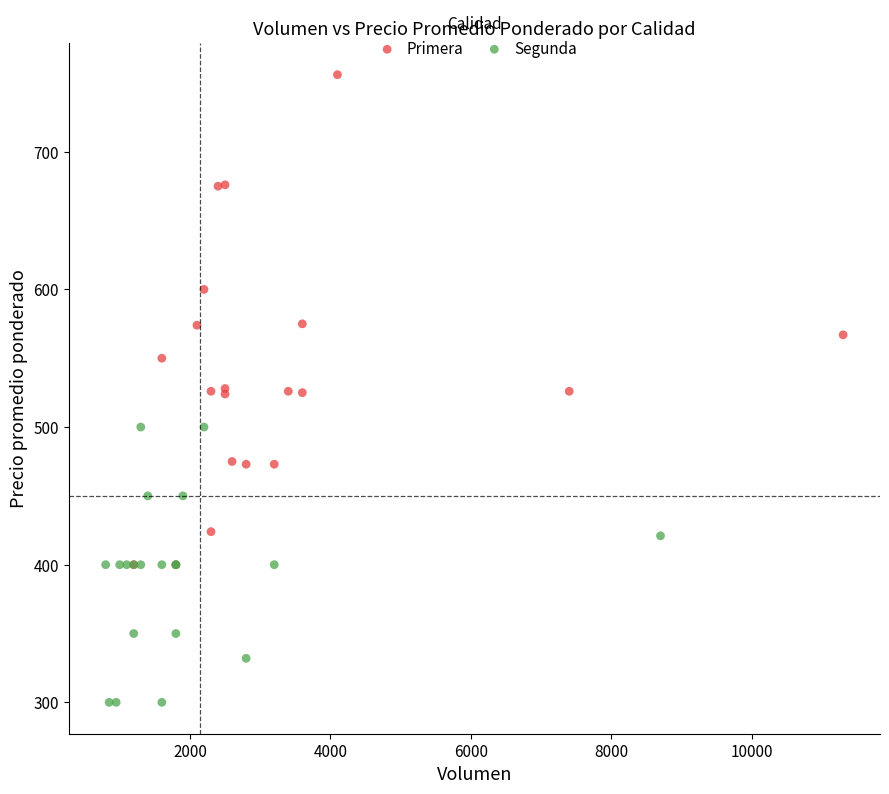

Which series reaches the minimum Y coordinate?

Segunda